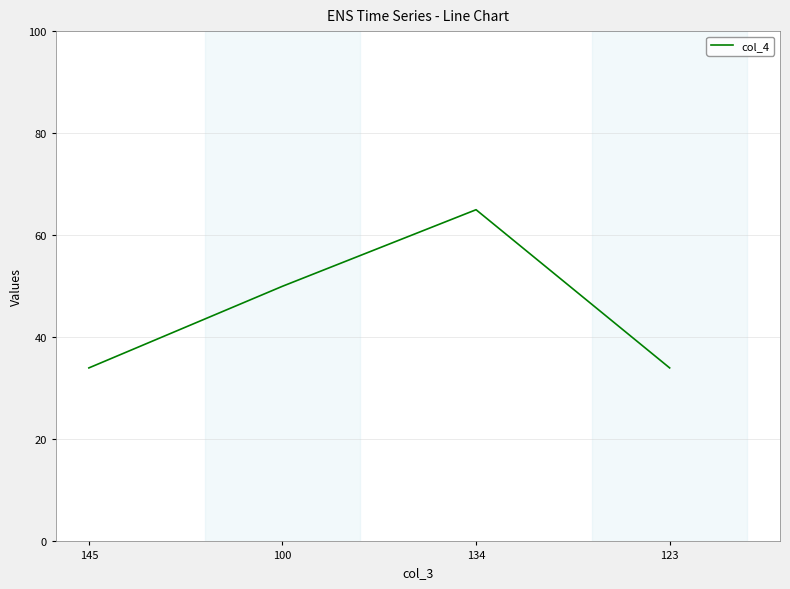

Where is the first local maximum?

134